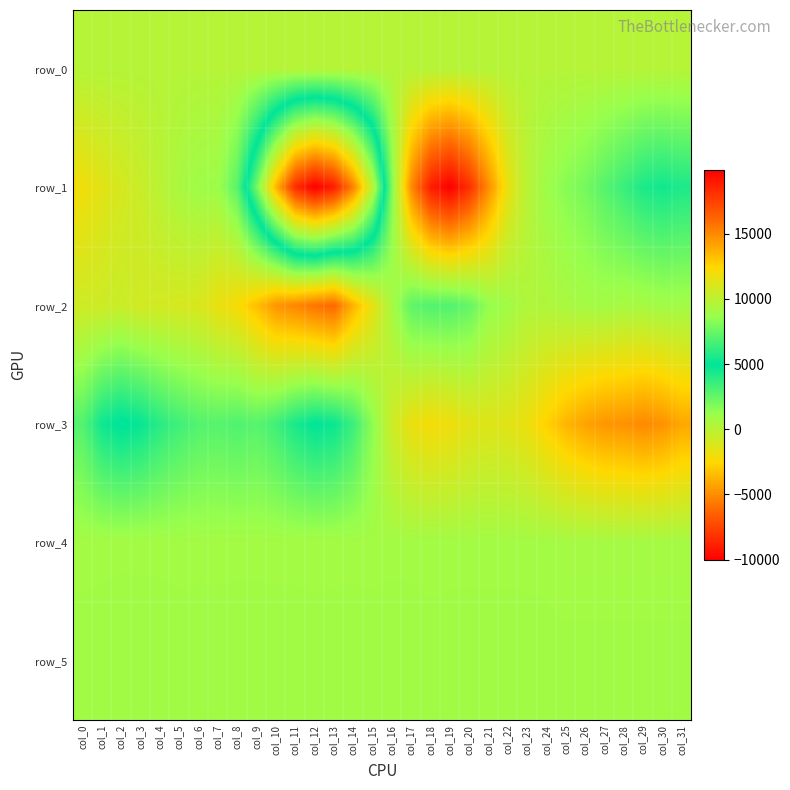

How many data points in row_5 are above 878?

15